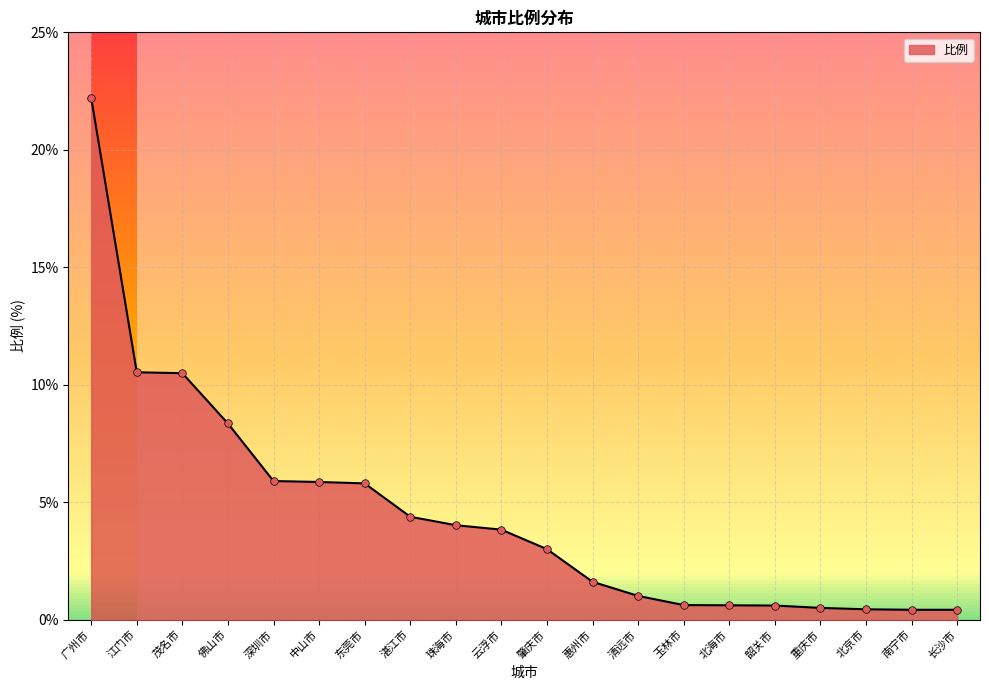

Between 江门市 and 肇庆市, which is larger?

江门市